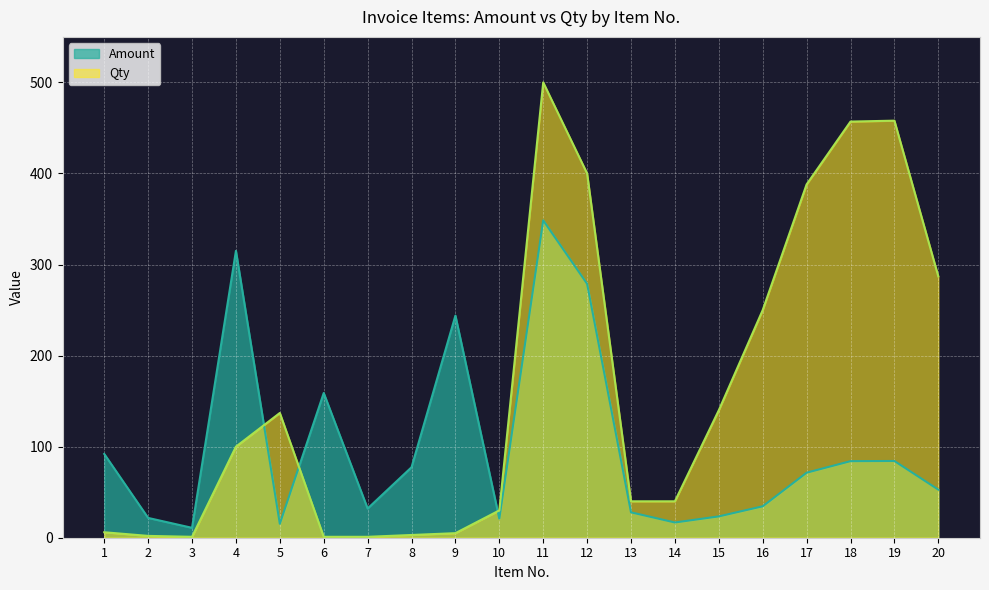

Where is Amount nearest to the value 179?

6